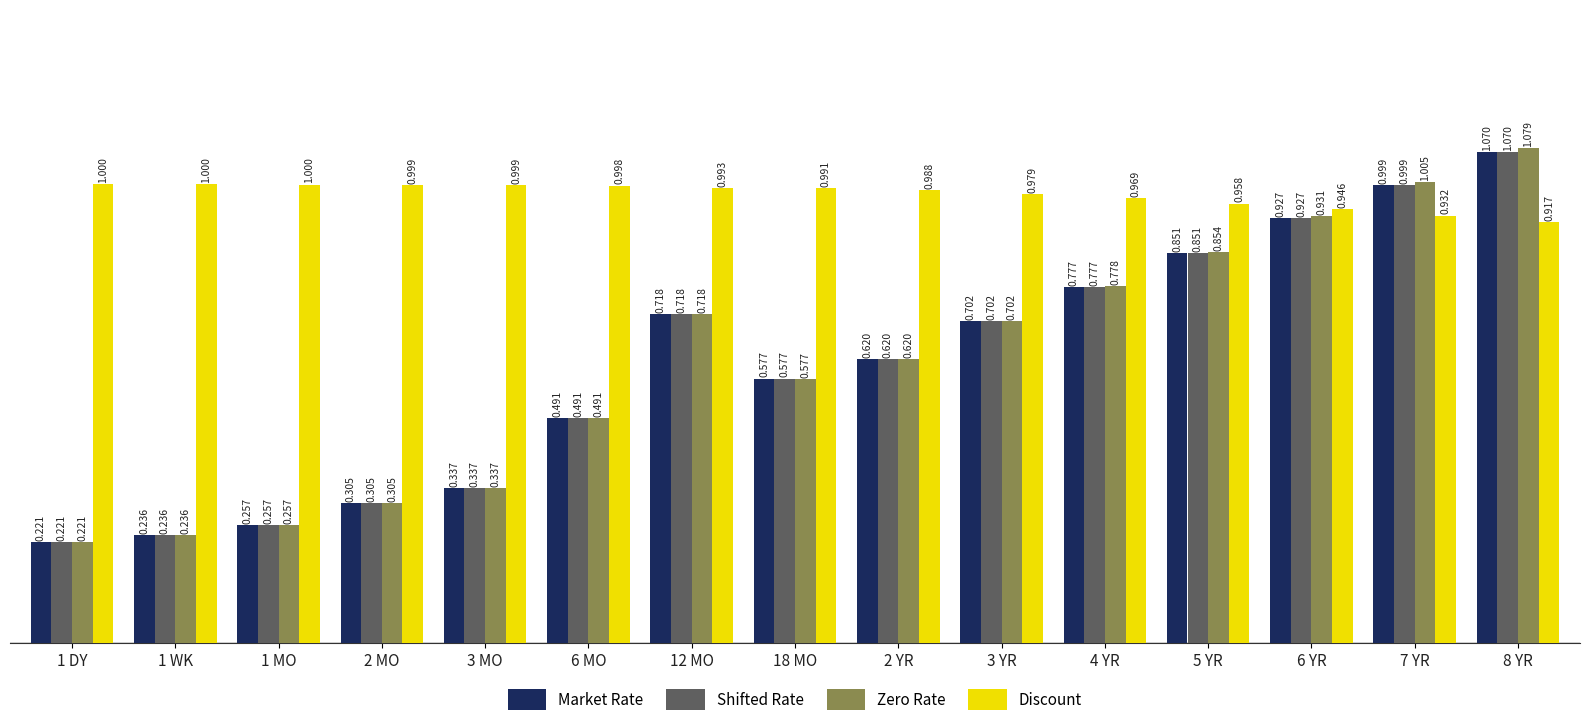

What are all the series names shown in the legend?

Market Rate, Shifted Rate, Zero Rate, Discount